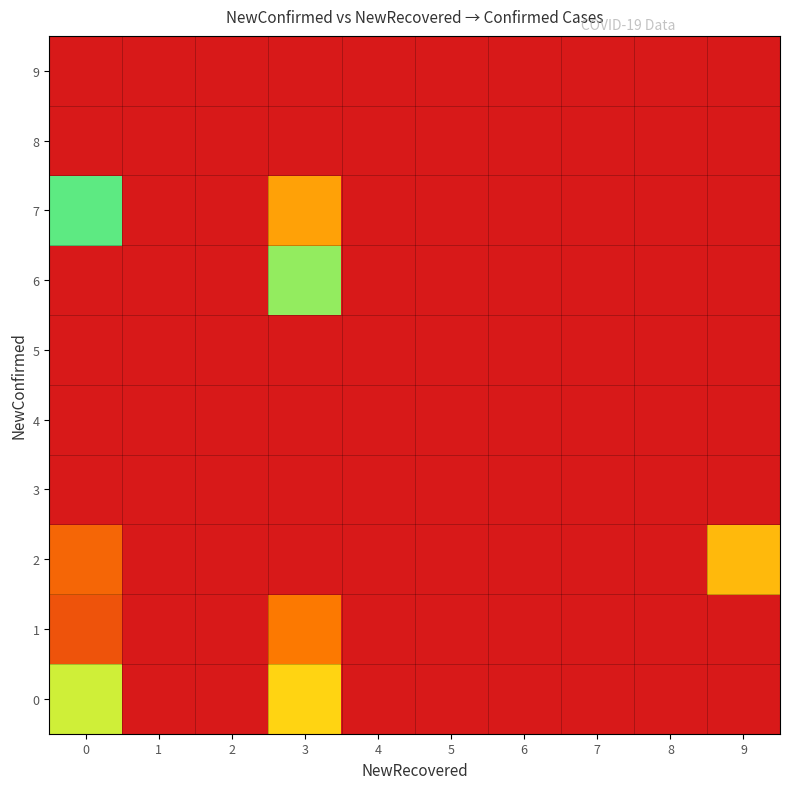

Reading left to right, list all the values displayed in this chart.

0: 0=20.3	1=0.0	2=0.0	3=9.2	4=0.0	5=0.0	6=0.0	7=0.0	8=0.0	9=0.0
1: 0=3.0	1=0.0	2=0.0	3=5.0	4=0.0	5=0.0	6=0.0	7=0.0	8=0.0	9=0.0
2: 0=4.0	1=0.0	2=0.0	3=0.0	4=0.0	5=0.0	6=0.0	7=0.0	8=0.0	9=8.0
3: 0=0.0	1=0.0	2=0.0	3=0.0	4=0.0	5=0.0	6=0.0	7=0.0	8=0.0	9=0.0
4: 0=0.0	1=0.0	2=0.0	3=0.0	4=0.0	5=0.0	6=0.0	7=0.0	8=0.0	9=0.0
5: 0=0.0	1=0.0	2=0.0	3=0.0	4=0.0	5=0.0	6=0.0	7=0.0	8=0.0	9=0.0
6: 0=0.0	1=0.0	2=0.0	3=19.0	4=0.0	5=0.0	6=0.0	7=0.0	8=0.0	9=0.0
7: 0=14.0	1=0.0	2=0.0	3=25.0	4=0.0	5=0.0	6=0.0	7=0.0	8=0.0	9=0.0
8: 0=0.0	1=0.0	2=0.0	3=0.0	4=0.0	5=0.0	6=0.0	7=0.0	8=0.0	9=0.0
9: 0=0.0	1=0.0	2=0.0	3=32.0	4=0.0	5=0.0	6=0.0	7=0.0	8=0.0	9=0.0